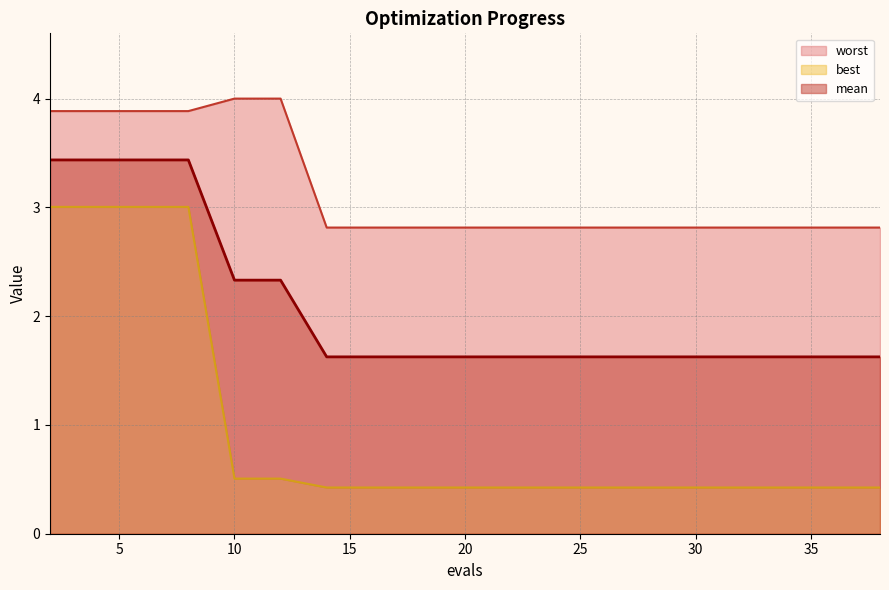

Reading left to right, extract all data points from this chart.

mean: 3.4	3.4	3.4	3.4	2.3	2.3	1.6	1.6	1.6	1.6	1.6	1.6	1.6	1.6	1.6	1.6	1.6	1.6	1.6	1.6
best: 3.0	3.0	3.0	3.0	0.5	0.5	0.4	0.4	0.4	0.4	0.4	0.4	0.4	0.4	0.4	0.4	0.4	0.4	0.4	0.4
worst: 3.9	3.9	3.9	3.9	4.0	4.0	2.8	2.8	2.8	2.8	2.8	2.8	2.8	2.8	2.8	2.8	2.8	2.8	2.8	2.8